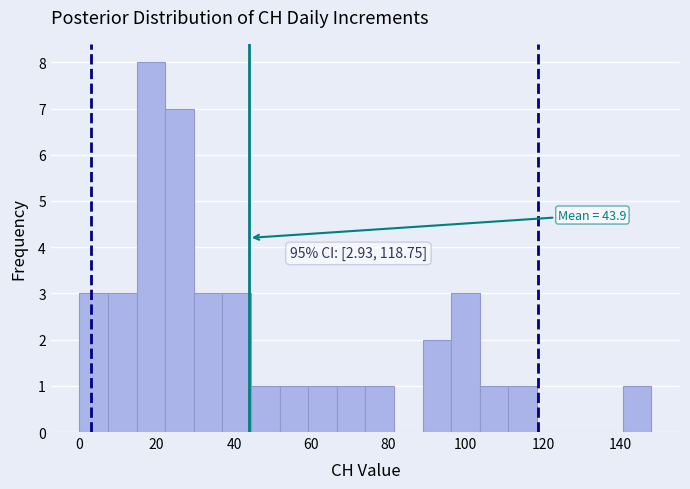

Around what value on the x-axis is the tallest bar? Give the approximate position of its centre, as read against the axis.

18